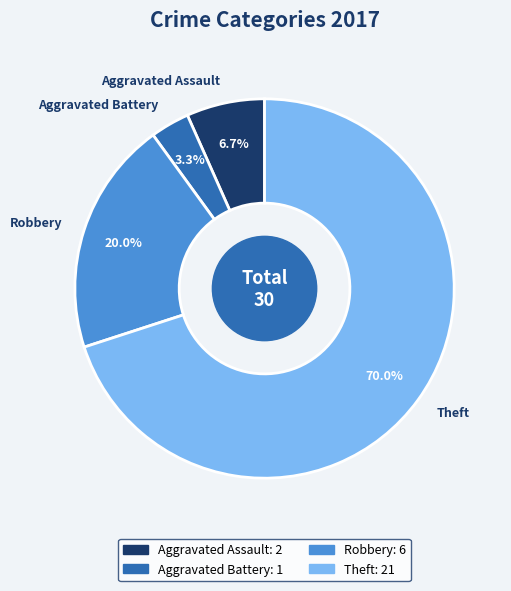

Does Theft account for over 50% of the chart?

Yes